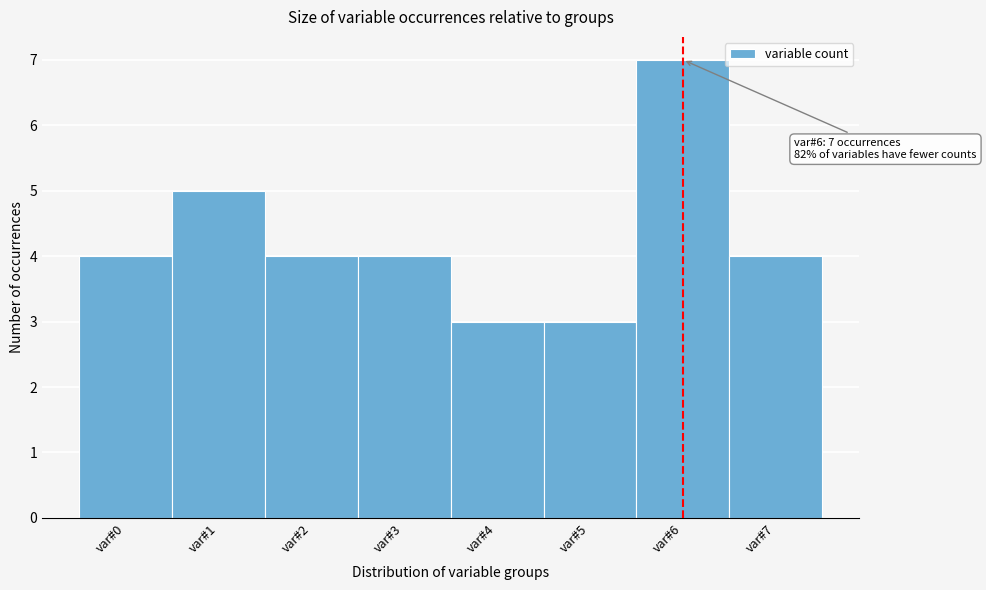

Which range on the x-axis has the tallest bar?

5.5 to 6.5